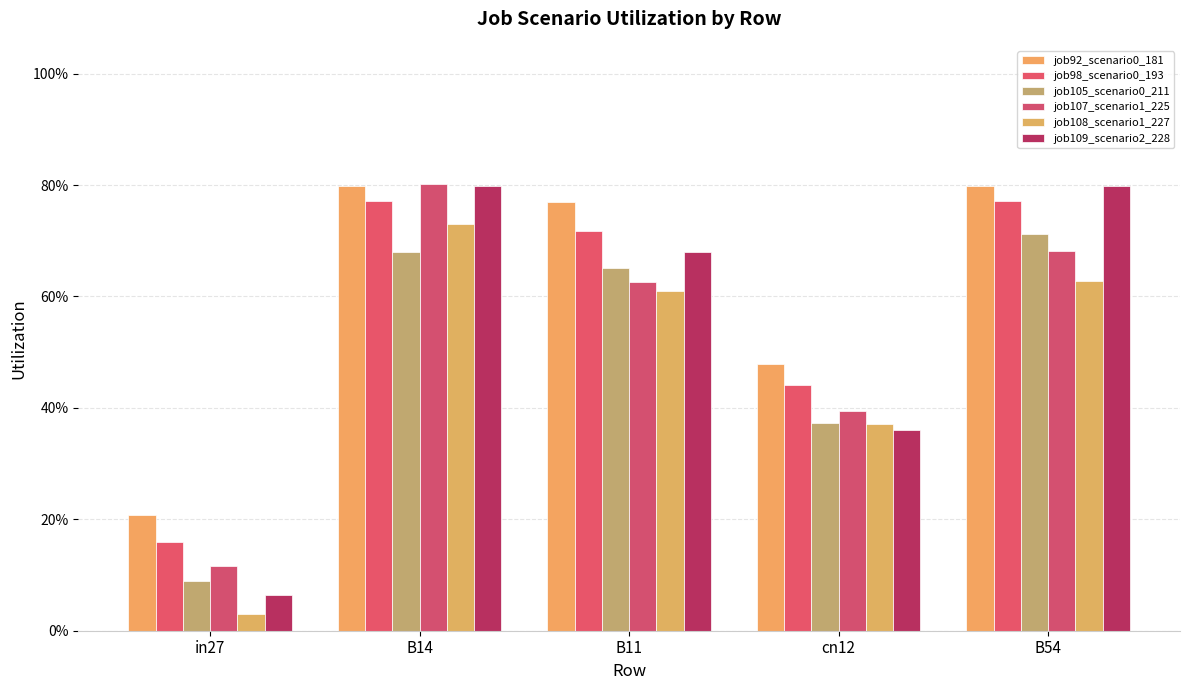

Does the chart contain stacked bars?

No